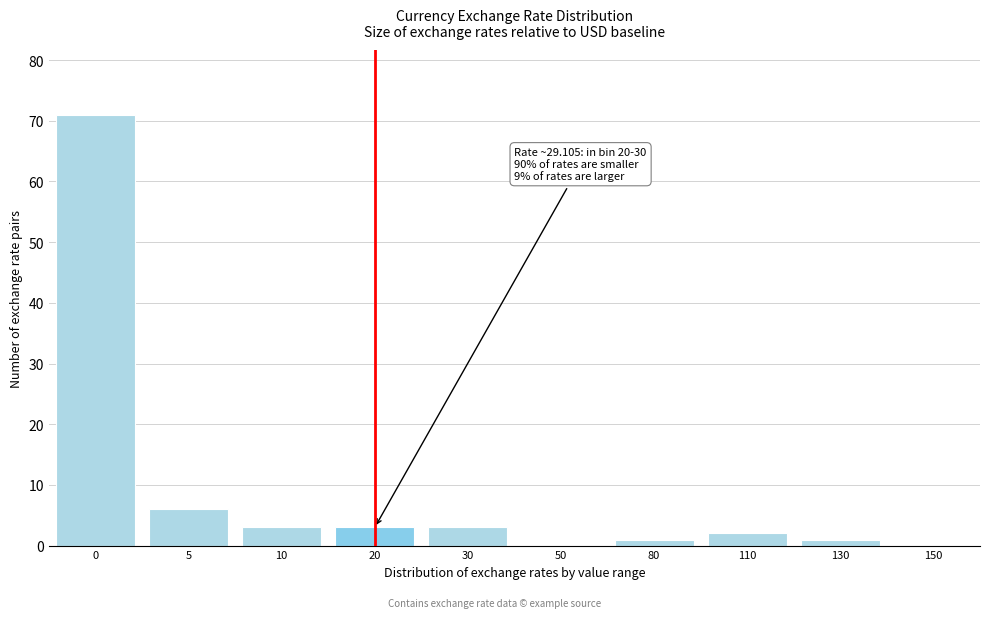

Reading right to left, what are all the values shown in this chart?

150=0	130=1	110=2	80=1	50=0	30=3	20=3	10=3	5=6	0=71